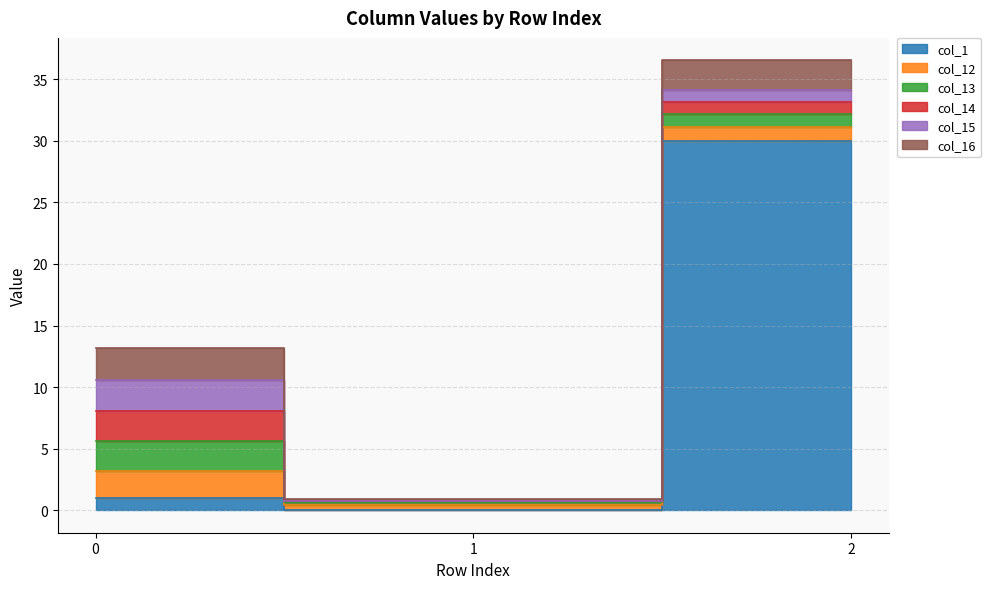

Reading left to right, what are all the values shown in this chart?

col_1: 1.0	0.0	30.0
col_12: 2.2	0.5	1.1
col_13: 2.4	0.2	1.0
col_14: 2.5	0.1	1.0
col_15: 2.5	0.0	1.0
col_16: 2.7	0.1	2.4